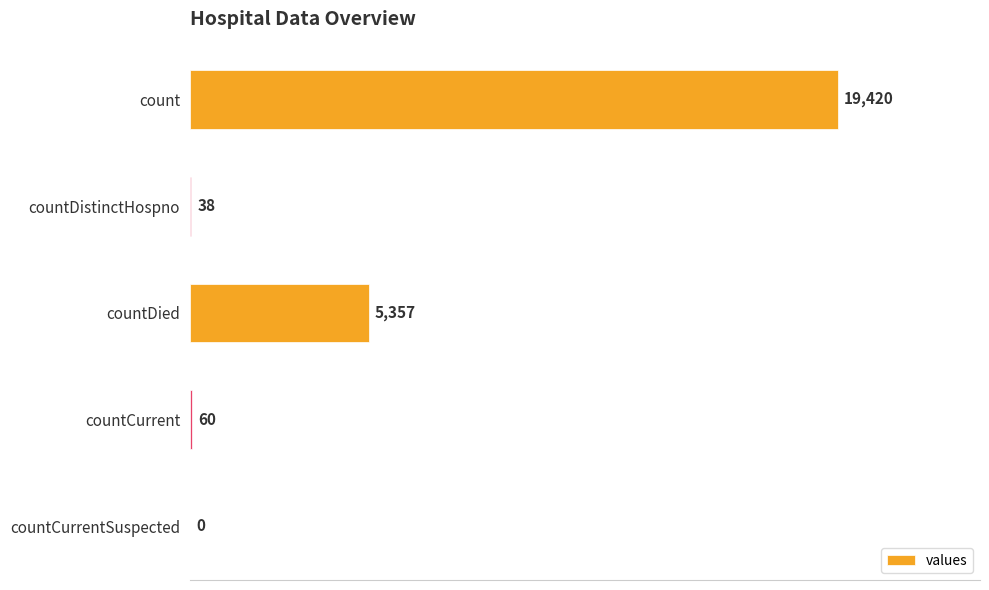

Are the bars horizontal?

Yes